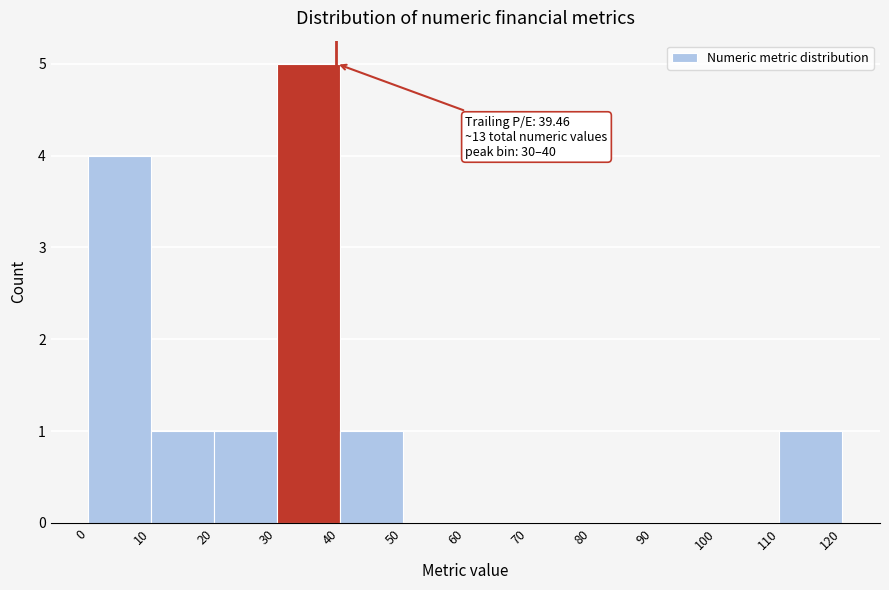

Over which range of the x-axis is the bar tallest?

30 to 40